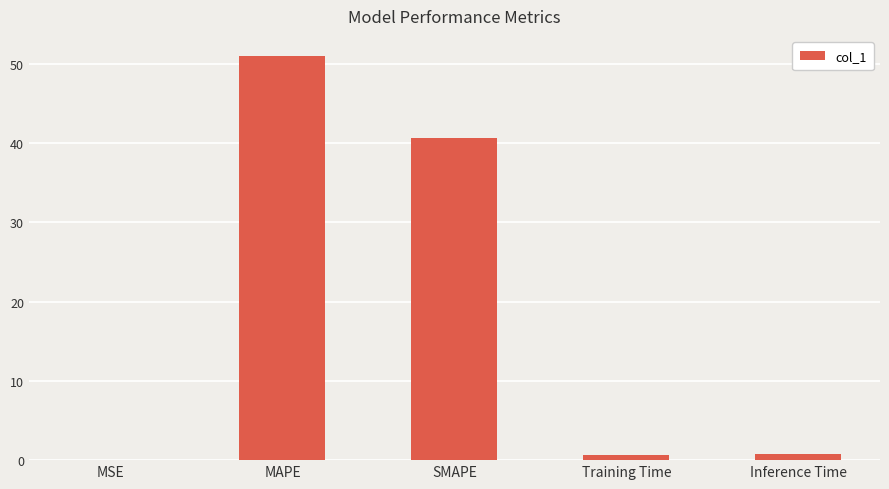

What is the approximate value at Training Time?

0.7